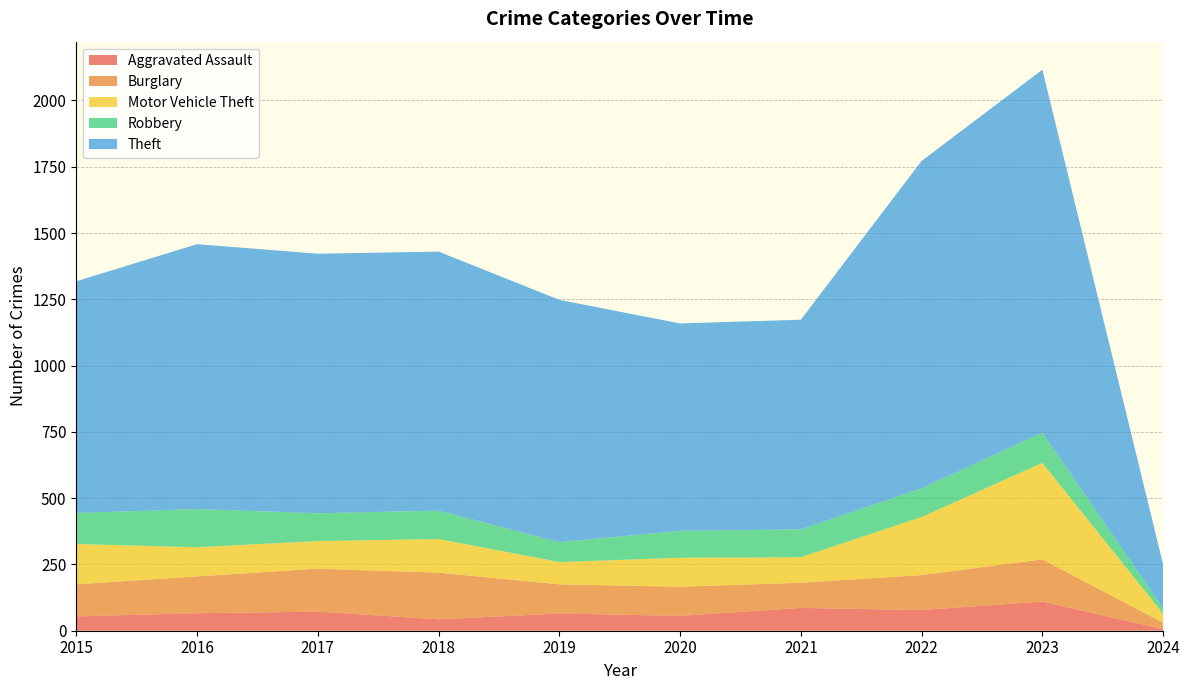

Reading left to right, what are all the values shown in this chart?

Aggravated Assault: 54	66	72	43	65	56	86	78	110	6
Burglary: 121	139	162	176	110	110	95	132	159	24
Motor Vehicle Theft: 152	110	104	127	84	109	96	219	364	34
Robbery: 117	144	105	107	75	102	105	108	114	20
Theft: 874	999	979	977	914	782	791	1235	1369	166